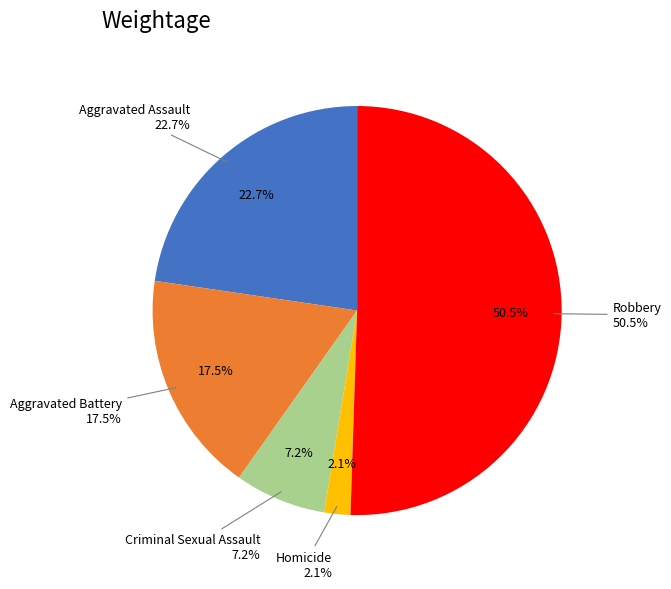

To the nearest percent, what is the combined percentage of Robbery and Homicide?

53%